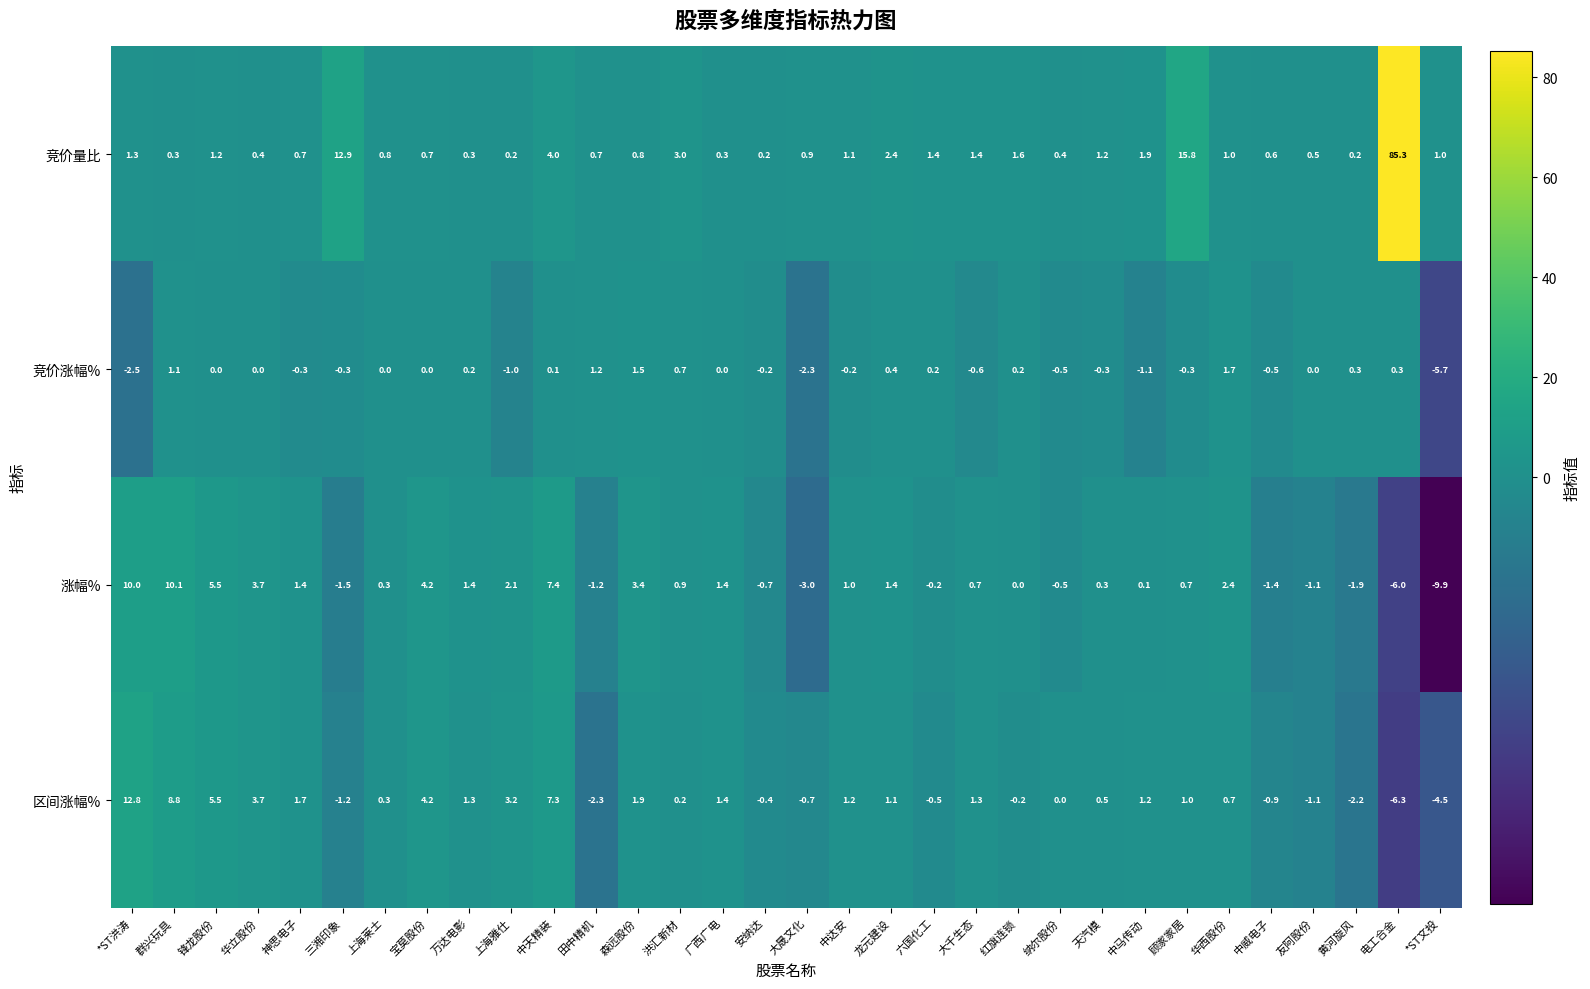

Which label corresponds to the smallest value in the chart?

*ST文投